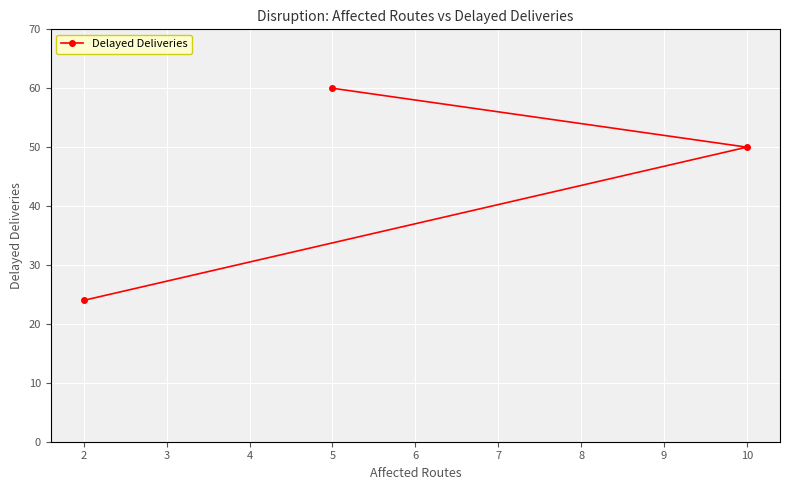

What is the change in value from 1 to 3?

+36